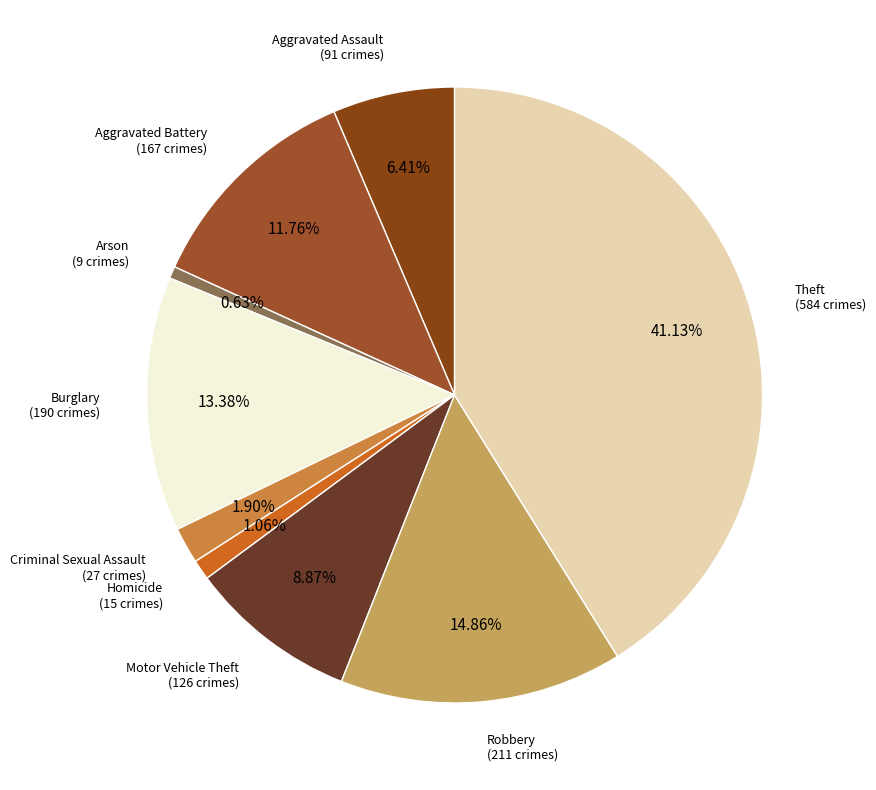

Combined, do Aggravated Battery and Criminal Sexual Assault account for over 50%?

No